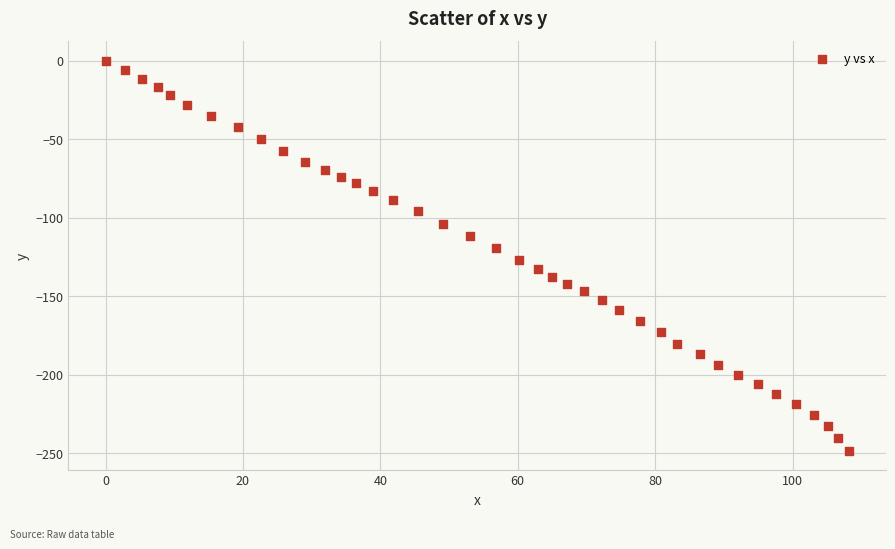

What is the range of Y values (max minus min)?

248.2